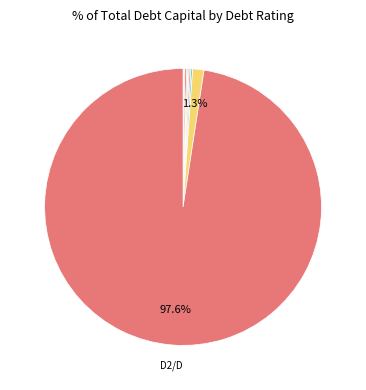

Count the number of slices in the pie.

10